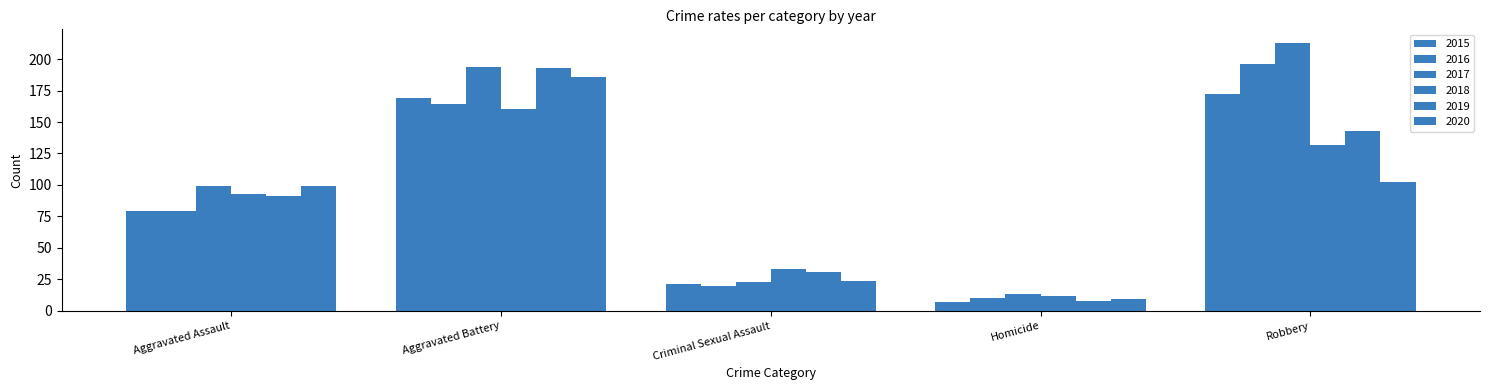

Which has a higher value, Criminal Sexual Assault or Aggravated Assault?

Aggravated Assault